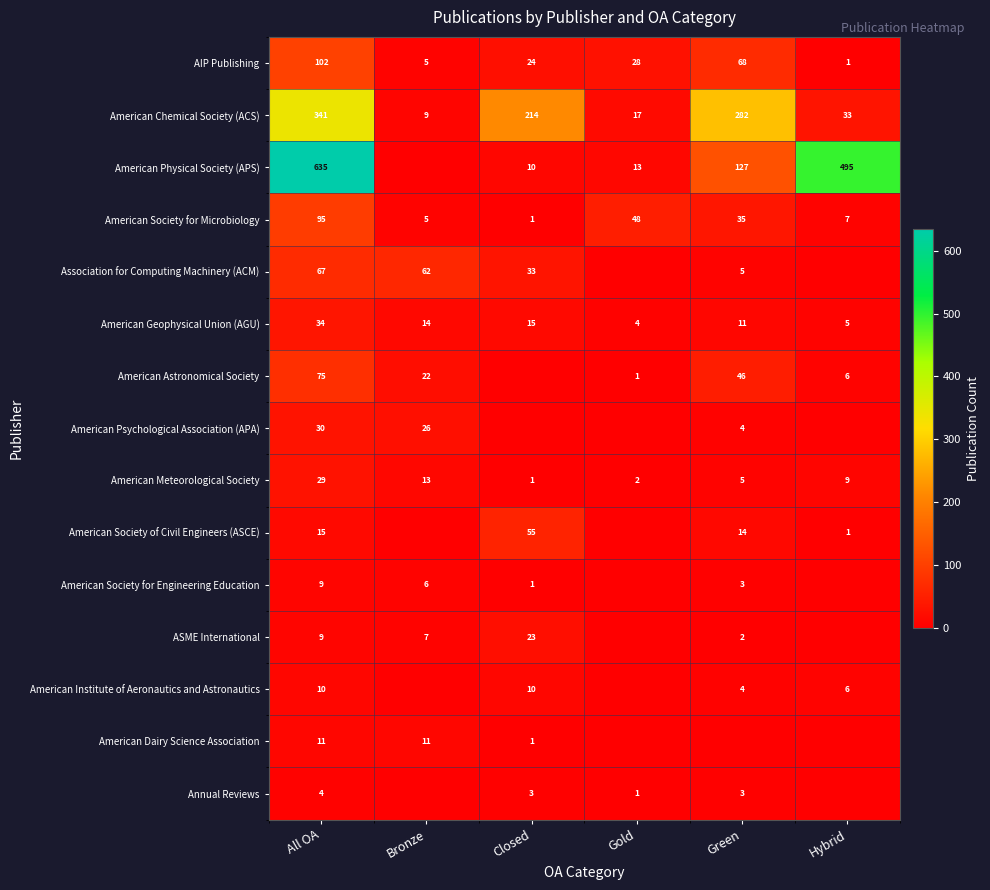

At which label does American Society for Microbiology first exceed 35?

All OA